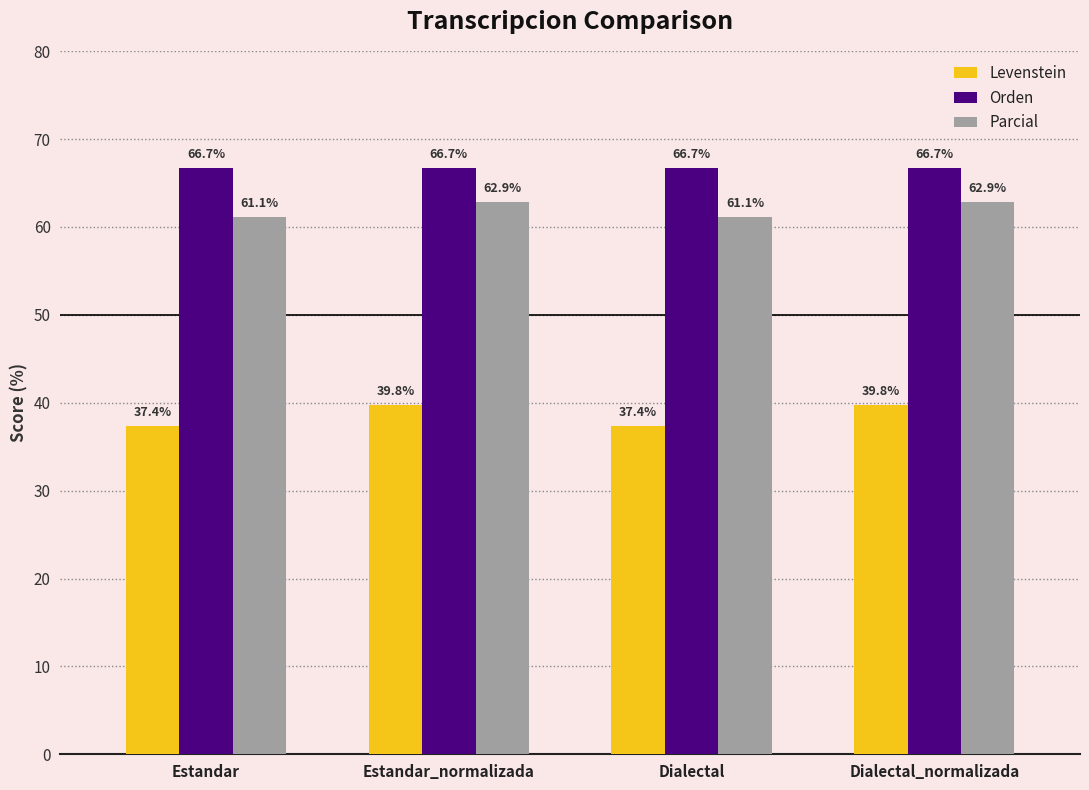

What is the label of the 3rd bar from the left?

Dialectal